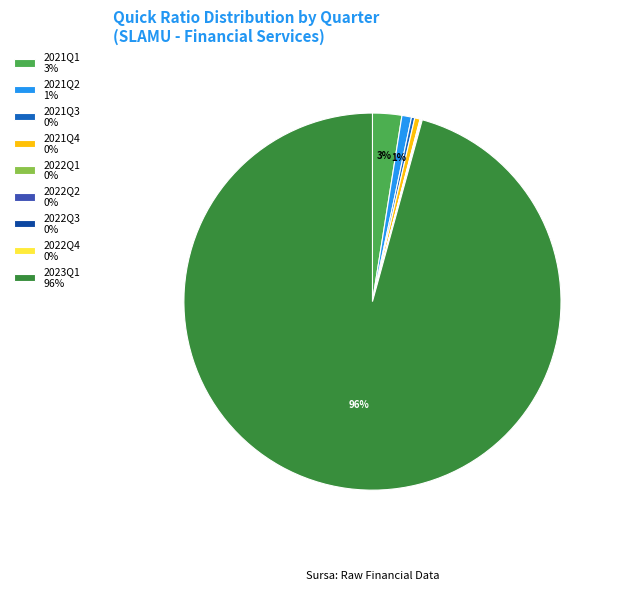

To the nearest percent, what is the average slice percentage?

11%